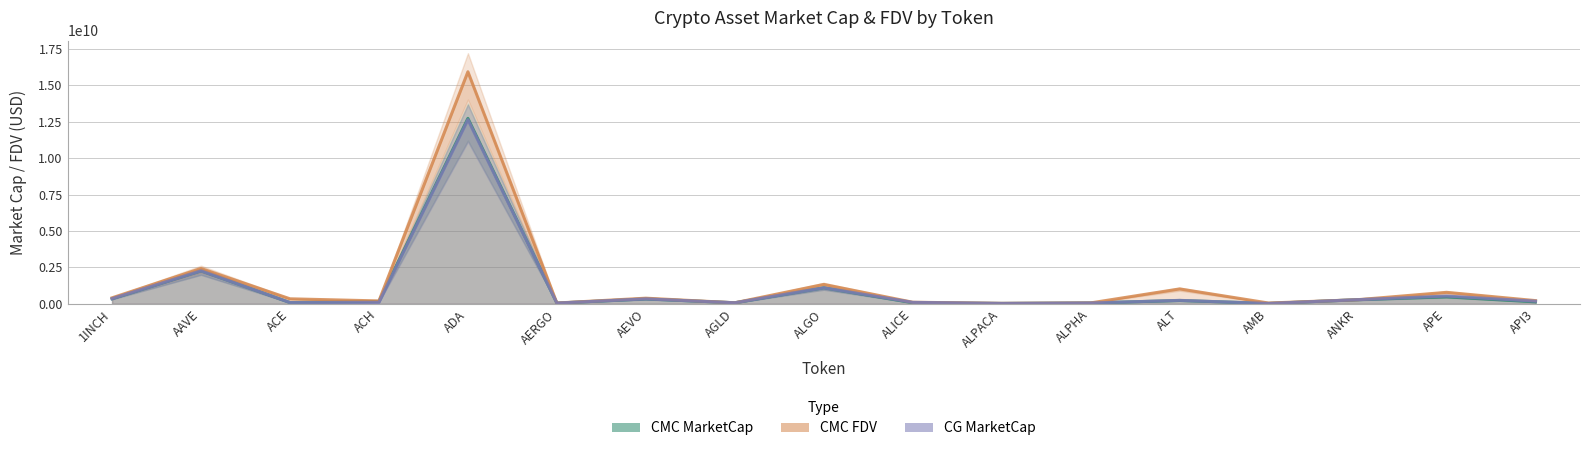

At which category does the chart reach its peak across all series?

ADA